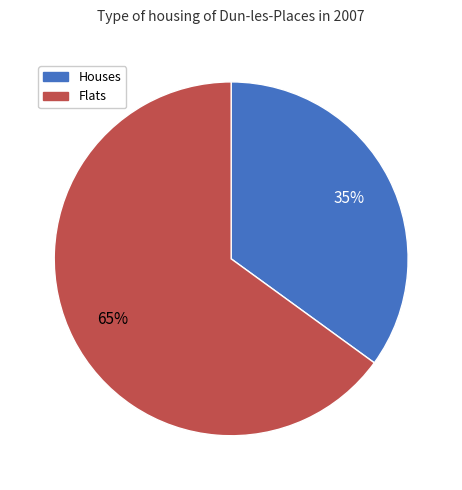

Does any single category account for the majority?

Yes